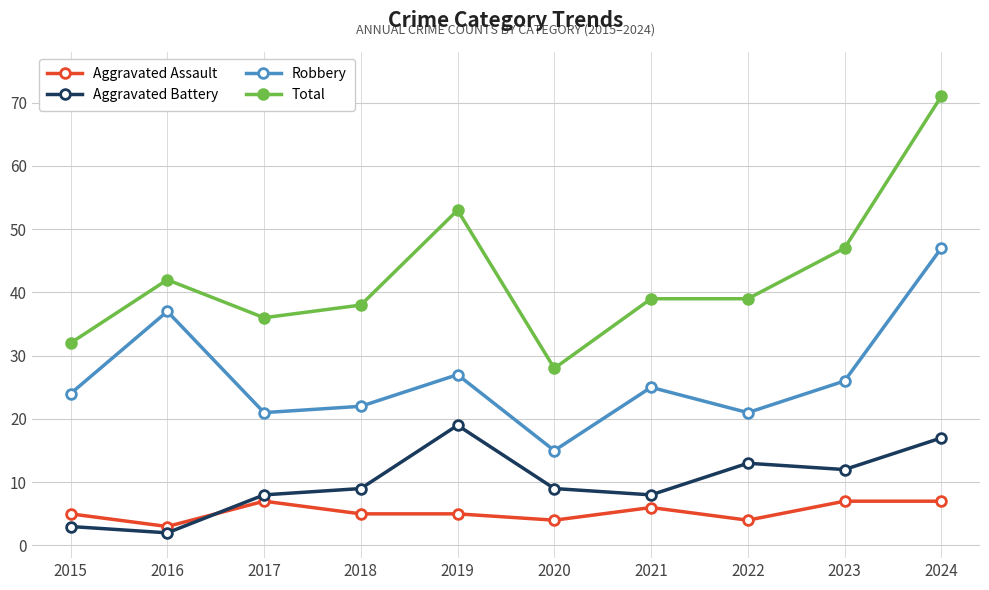

What is the difference between the highest and lowest values at 2024?

64